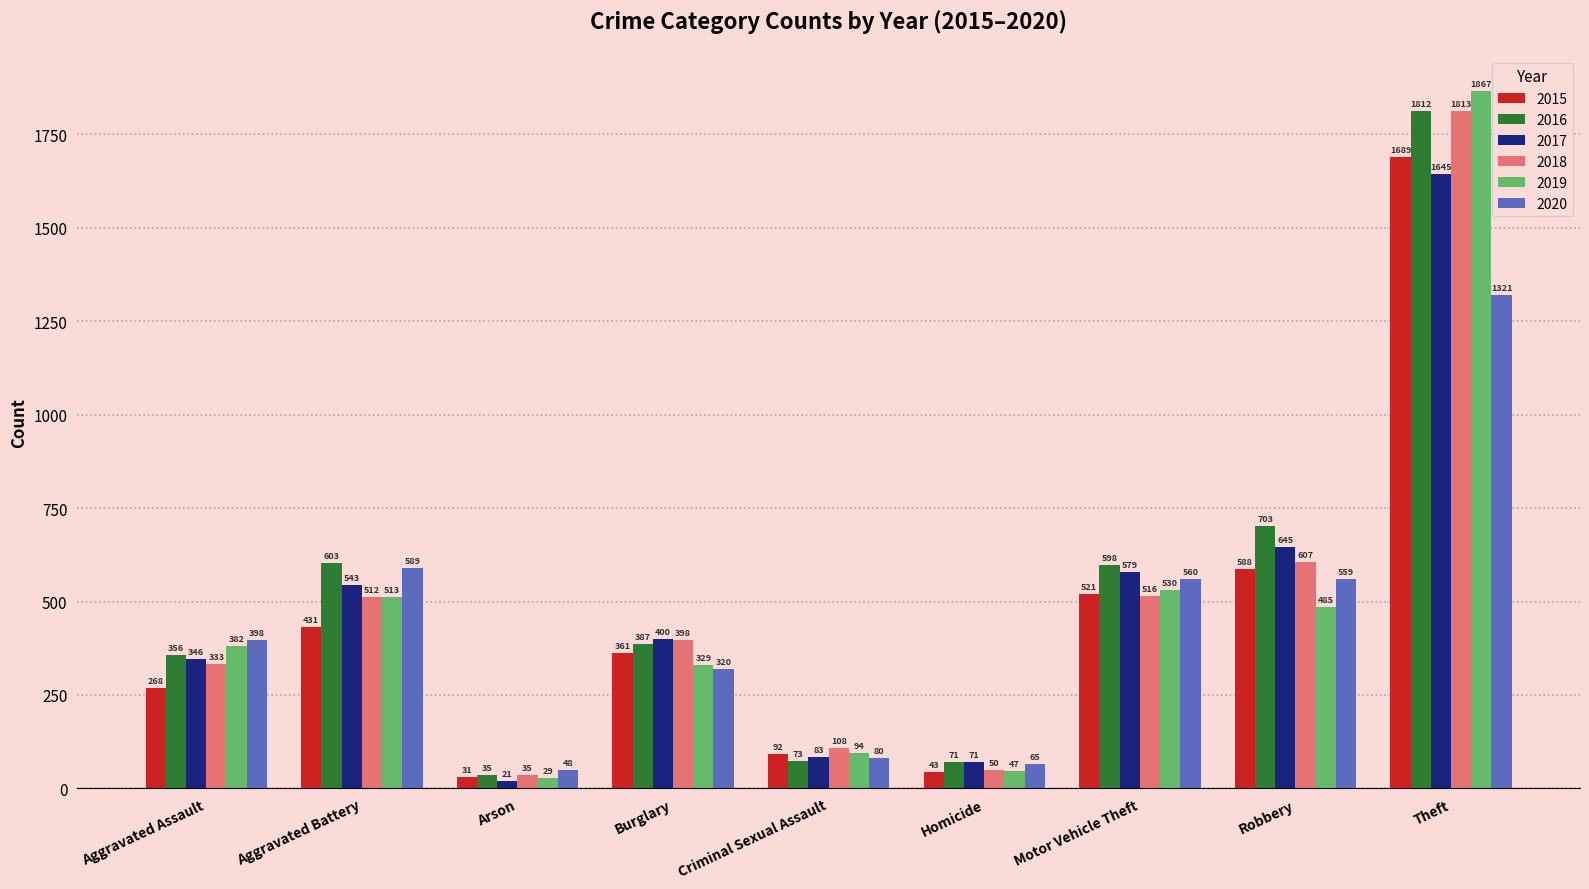

At which category is the sum across all series the highest?

Theft